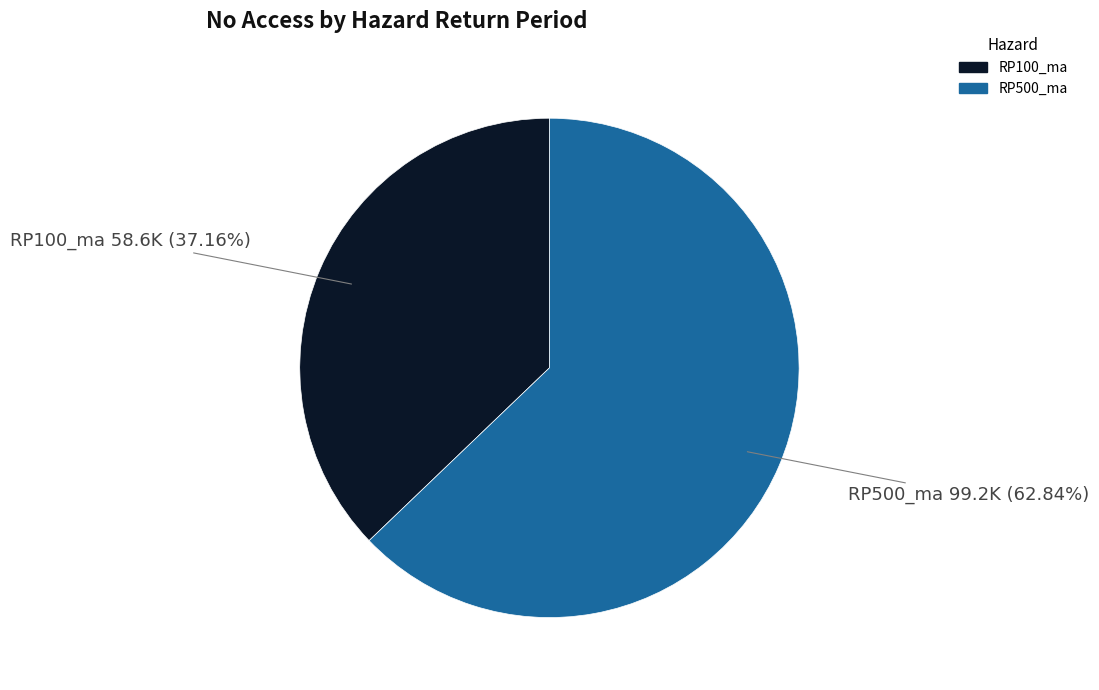

Which category accounts for the majority?

RP500_ma